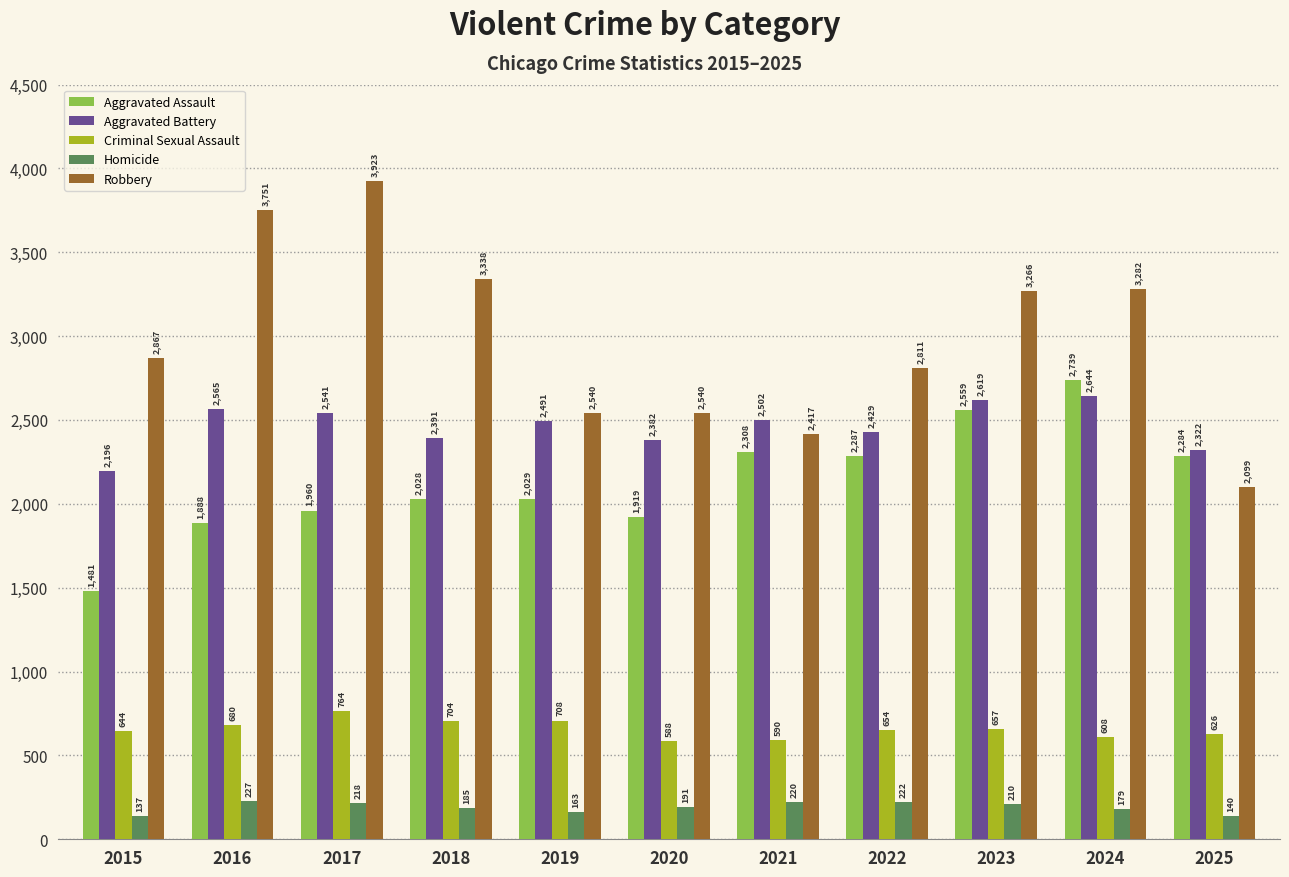

What is the difference between the Aggravated Battery values at 2024 and 2018?

253